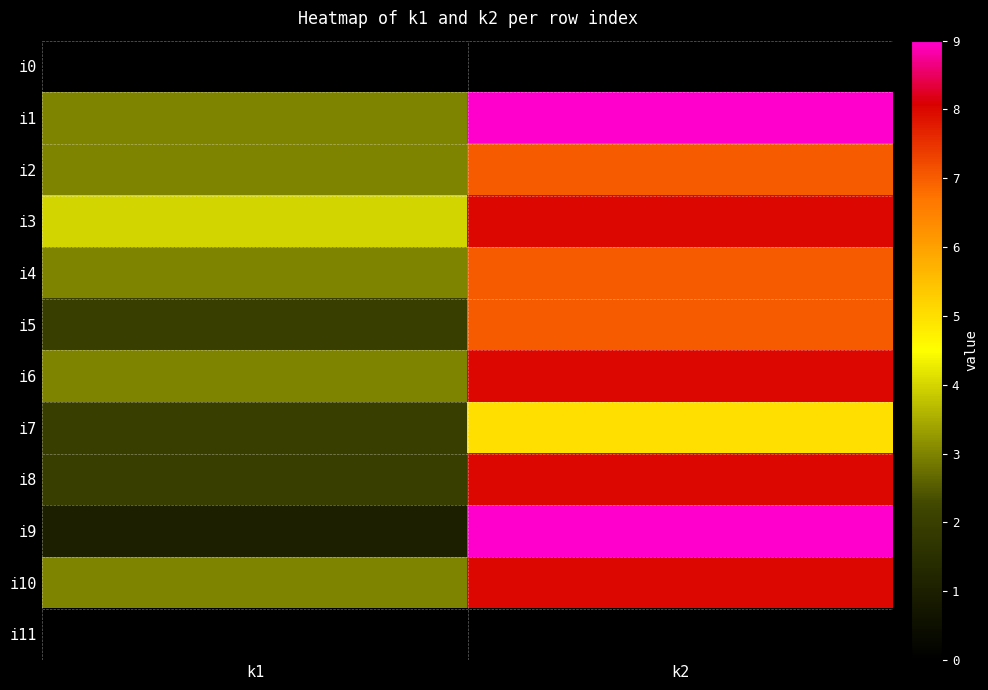

What is the greatest value displayed?

9